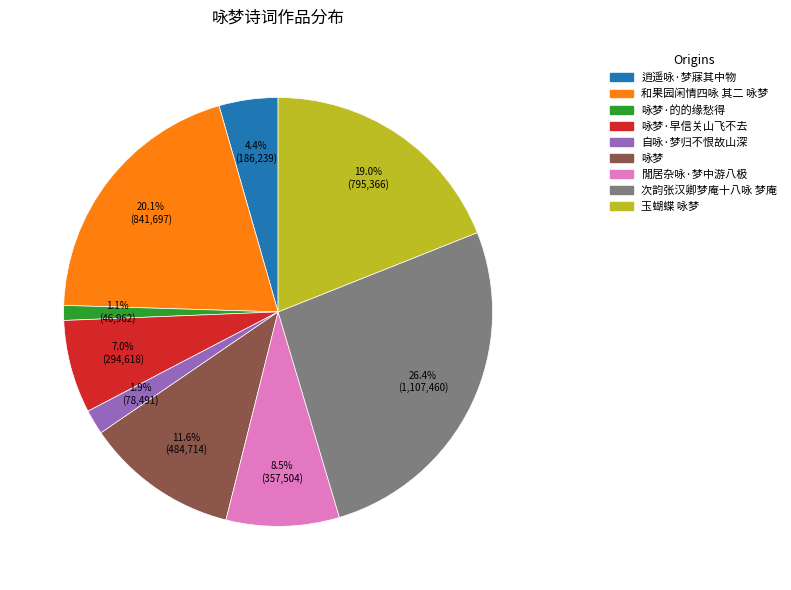

What is the largest slice in the pie chart?

次韵张汉卿梦庵十八咏 梦庵